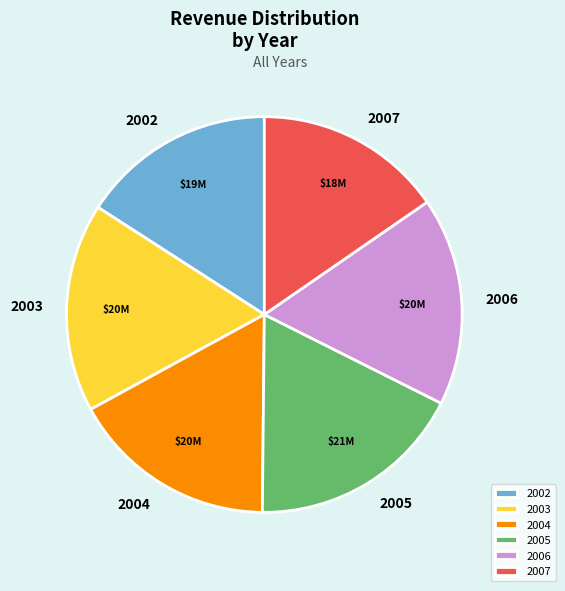

Is there a majority slice in this chart?

No